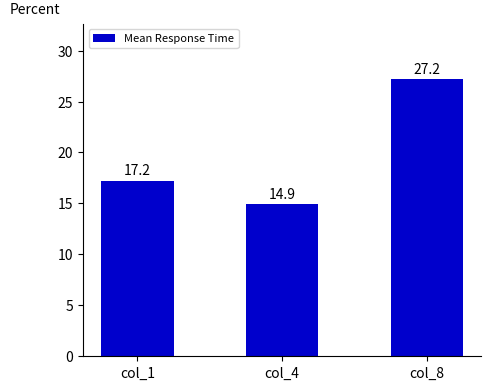

Rank the categories by value from highest to lowest.

col_8, col_1, col_4